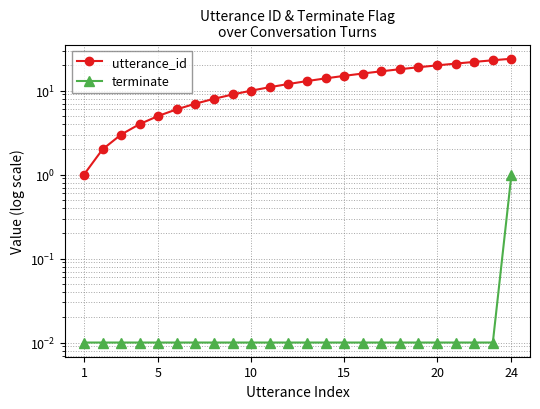

What is the maximum value for utterance_id?

24.0